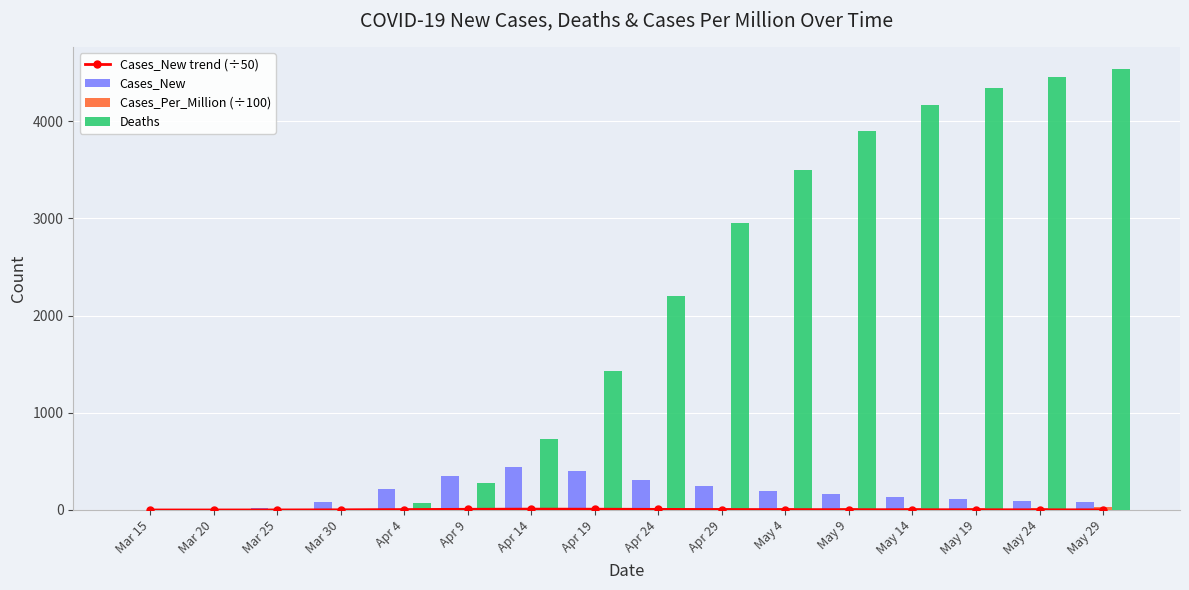

What is the greatest value displayed?

4539.0